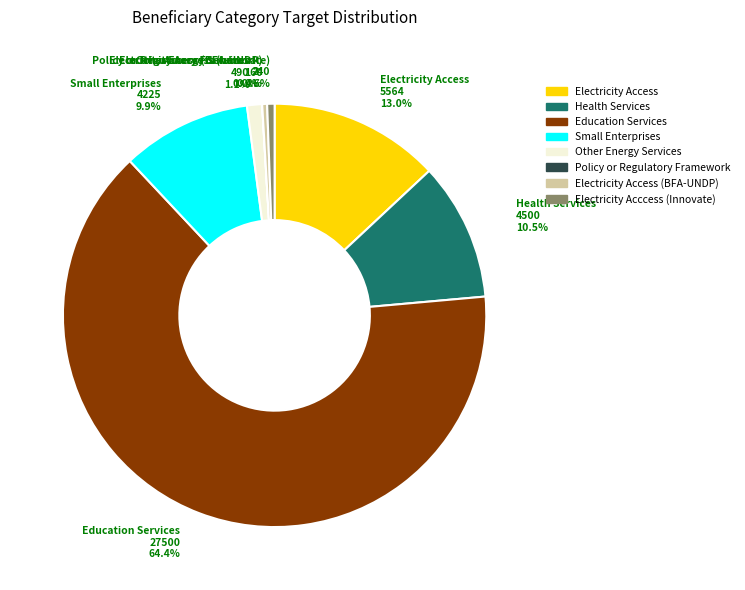

What percentage is NOT represented by Electricity Acccess (Innovate)?

99.4%